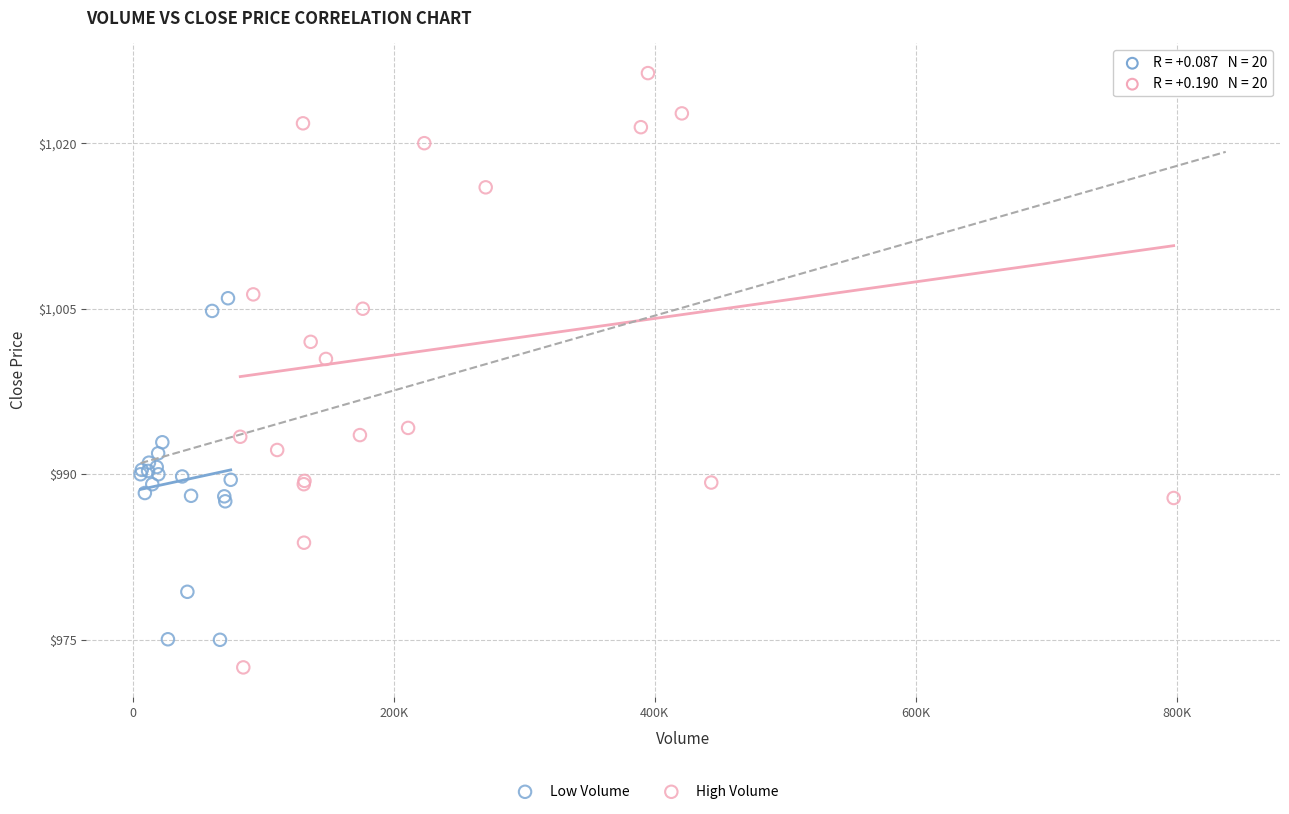

Which series has the largest Y range (max minus min)?

High Volume